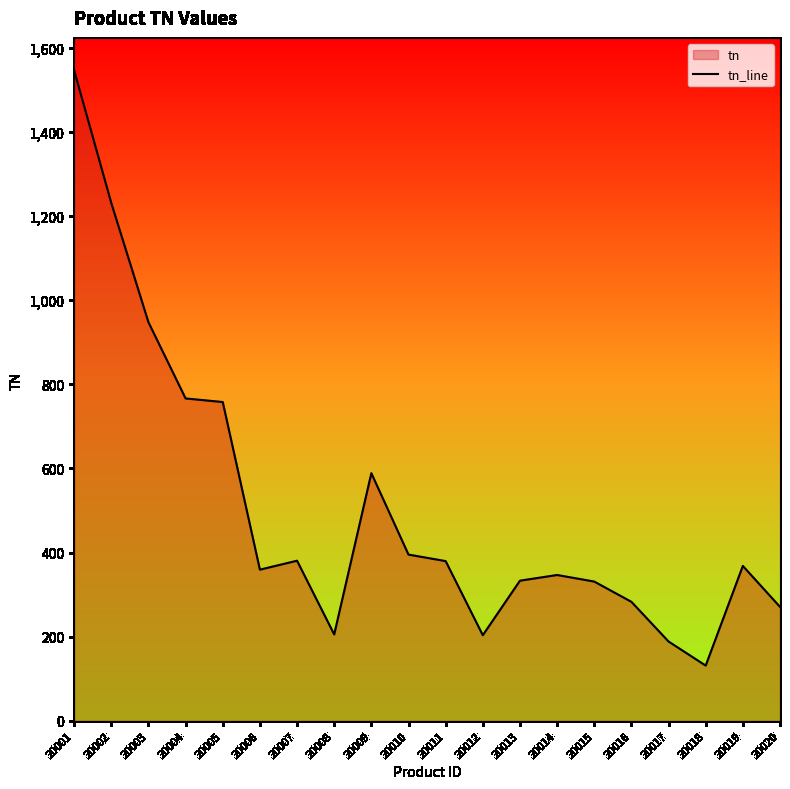

What is the smallest value displayed?

131.2